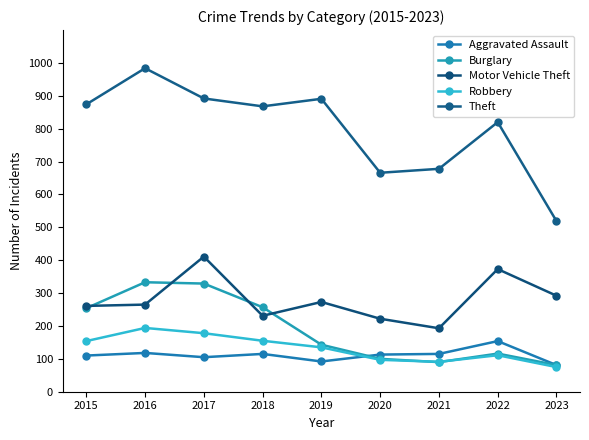

Reading left to right, list all the values displayed in this chart.

Aggravated Assault: 2015=110	2016=118	2017=105	2018=115	2019=92	2020=113	2021=115	2022=154	2023=81
Burglary: 2015=254	2016=333	2017=329	2018=257	2019=143	2020=100	2021=90	2022=116	2023=81
Motor Vehicle Theft: 2015=261	2016=265	2017=411	2018=231	2019=273	2020=222	2021=193	2022=373	2023=292
Robbery: 2015=154	2016=194	2017=178	2018=155	2019=135	2020=97	2021=91	2022=111	2023=75
Theft: 2015=874	2016=984	2017=892	2018=868	2019=891	2020=666	2021=678	2022=820	2023=519